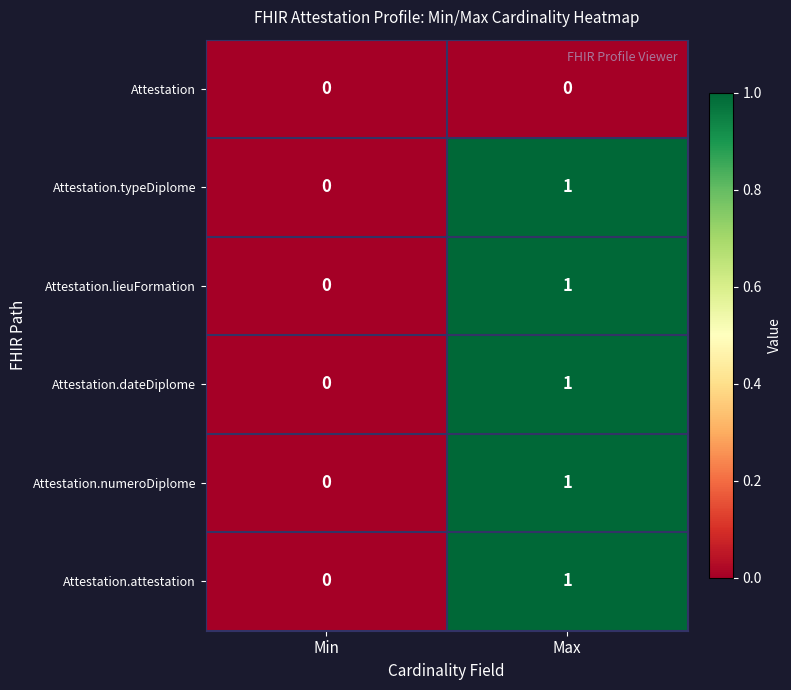

True or false: Attestation.numeroDiplome has a value of 0 at Min.

True